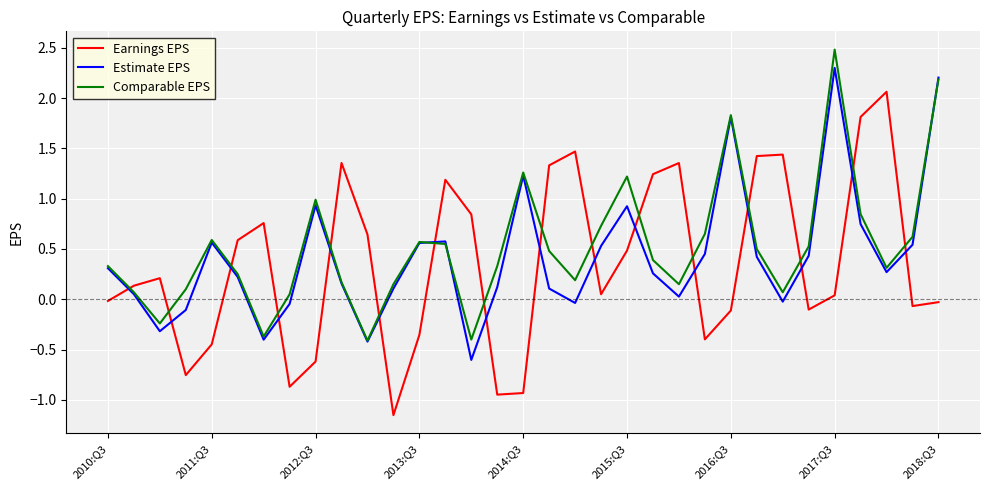

True or false: Earnings EPS and Comparable EPS cross at least once.

True